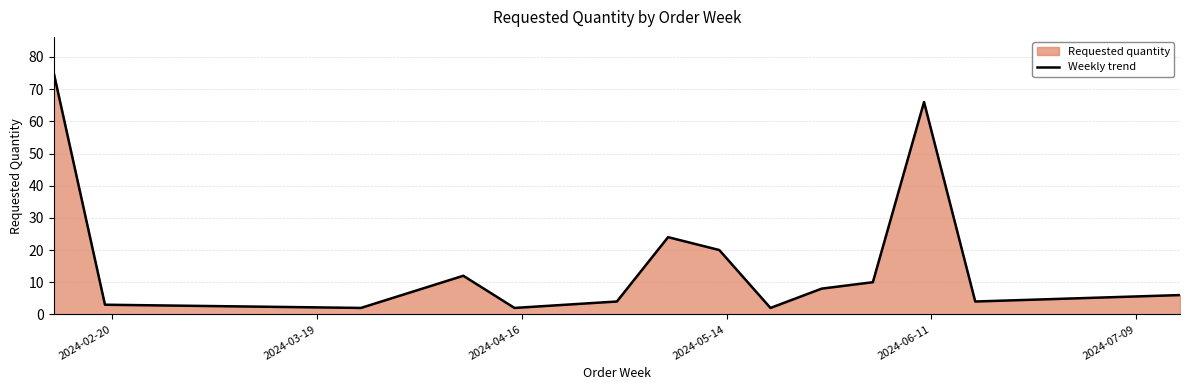

What is the maximum value shown in the chart?

75